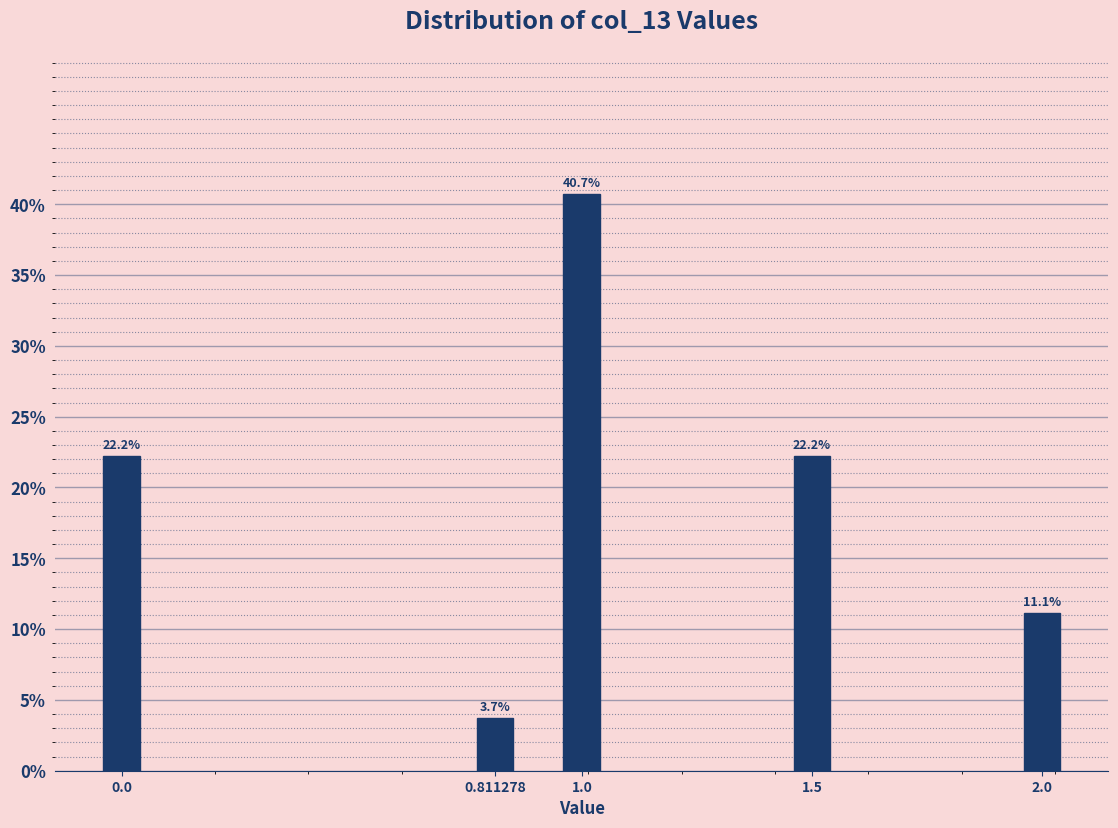

Reading left to right, what are all the values shown in this chart?

22.2	3.7	40.7	22.2	11.1